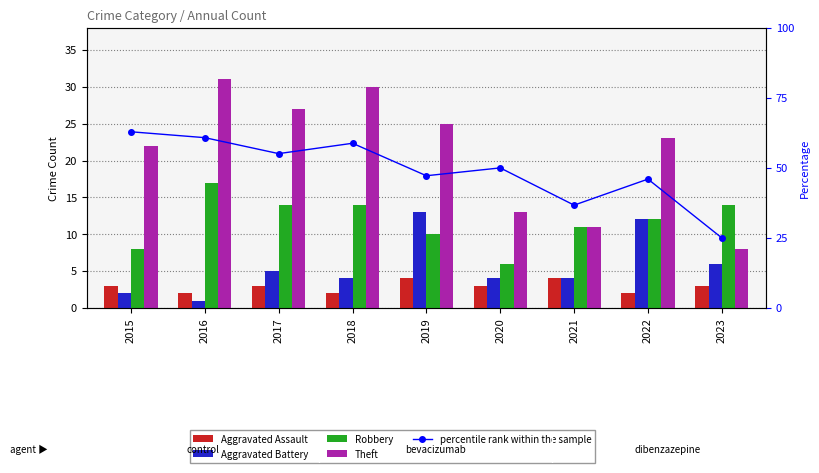

What is the sum of the percentile rank within the sample values at 2019 and 2018?

106.0